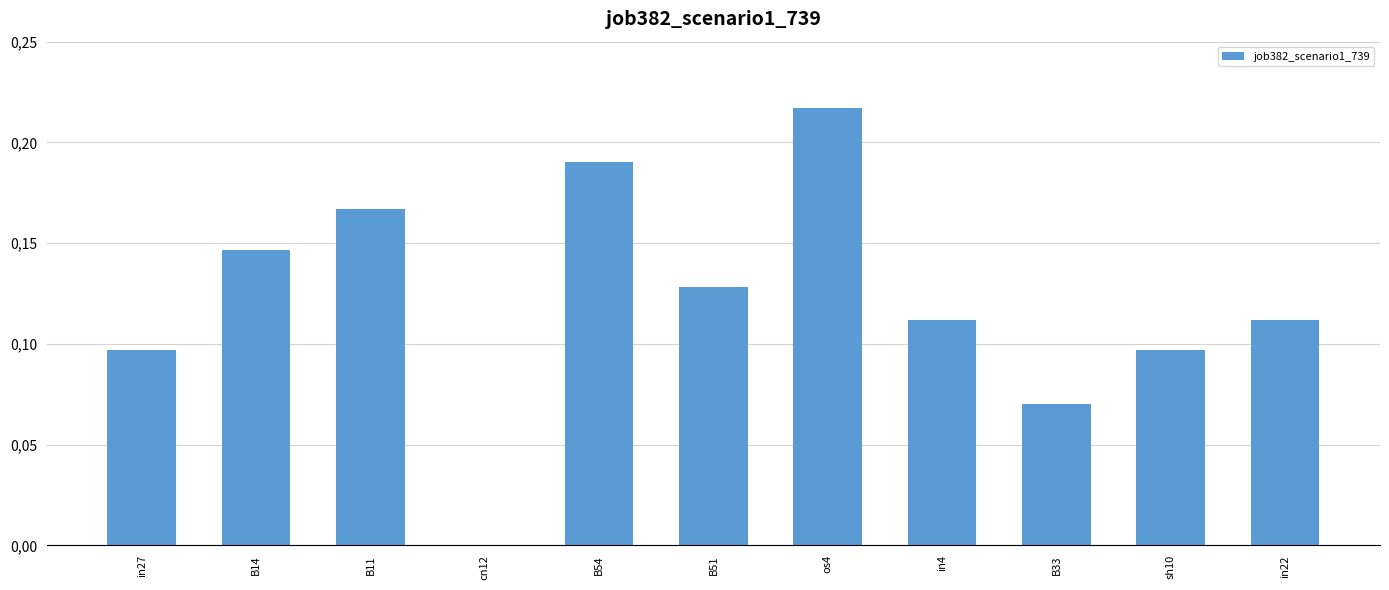

At which label is the value closest to 0?

cn12